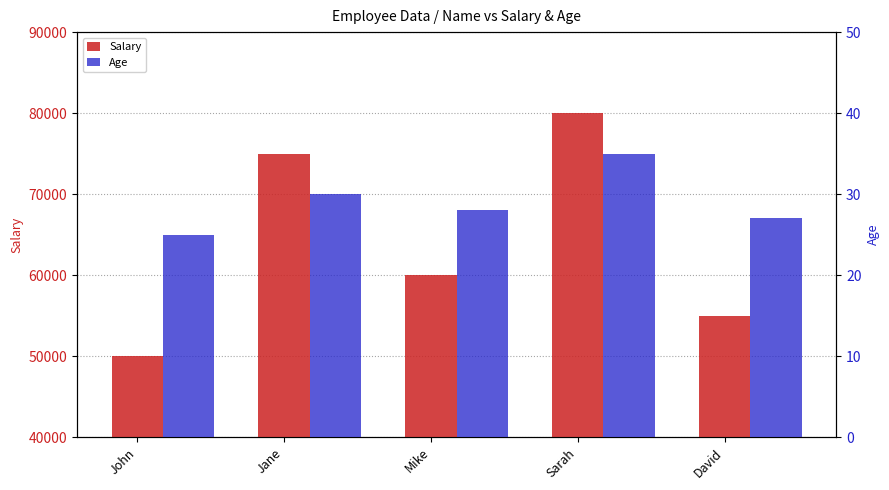

How many values in the Age series are below 28?

2